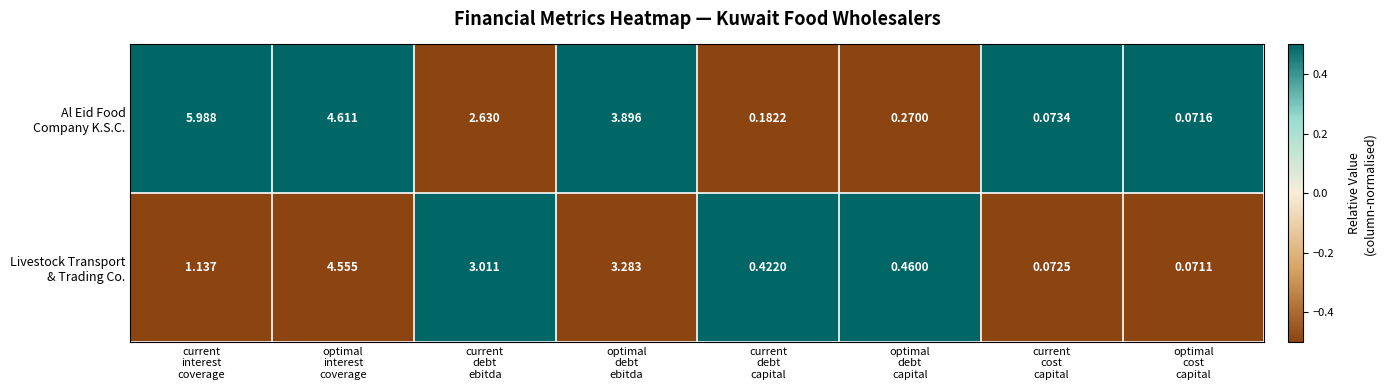

How many series are shown in this chart?

2